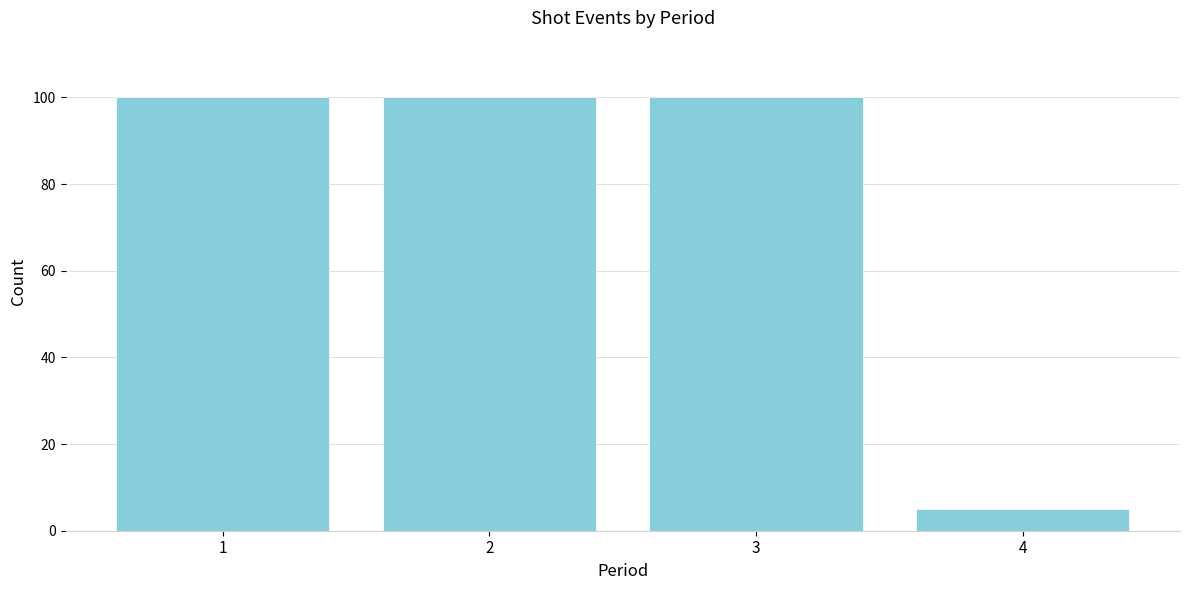

Reading left to right, list all the values displayed in this chart.

1=100	2=100	3=100	4=5